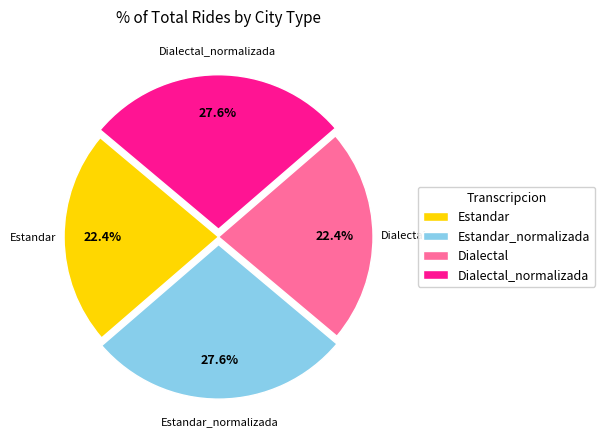

Which has a higher value, Dialectal or Dialectal_normalizada?

Dialectal_normalizada